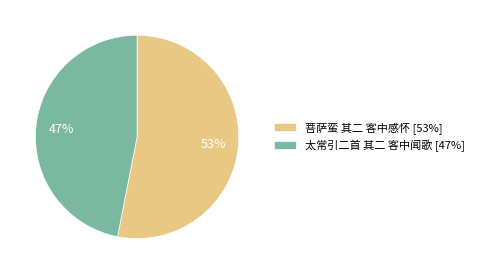

Is there any slice that represents more than half of the pie?

Yes